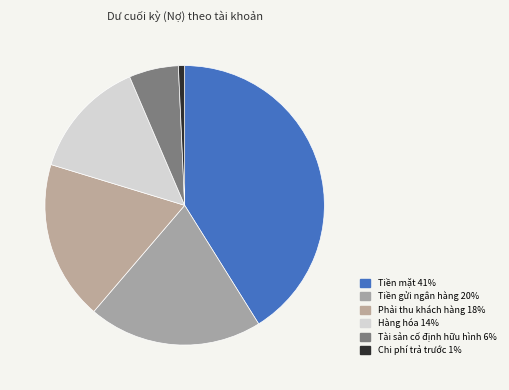

To the nearest percent, what is the difference between the largest and smallest slice percentages?

40%